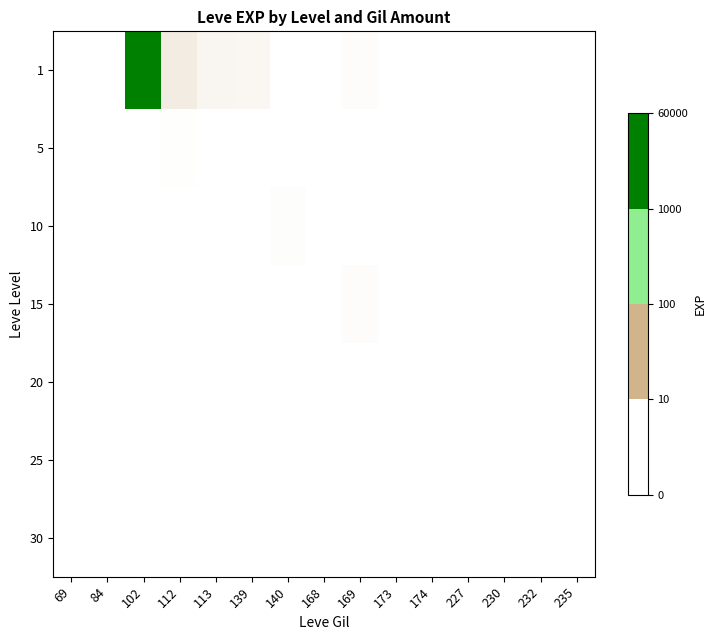

At how many categories does at least one series exceed 22788?

1